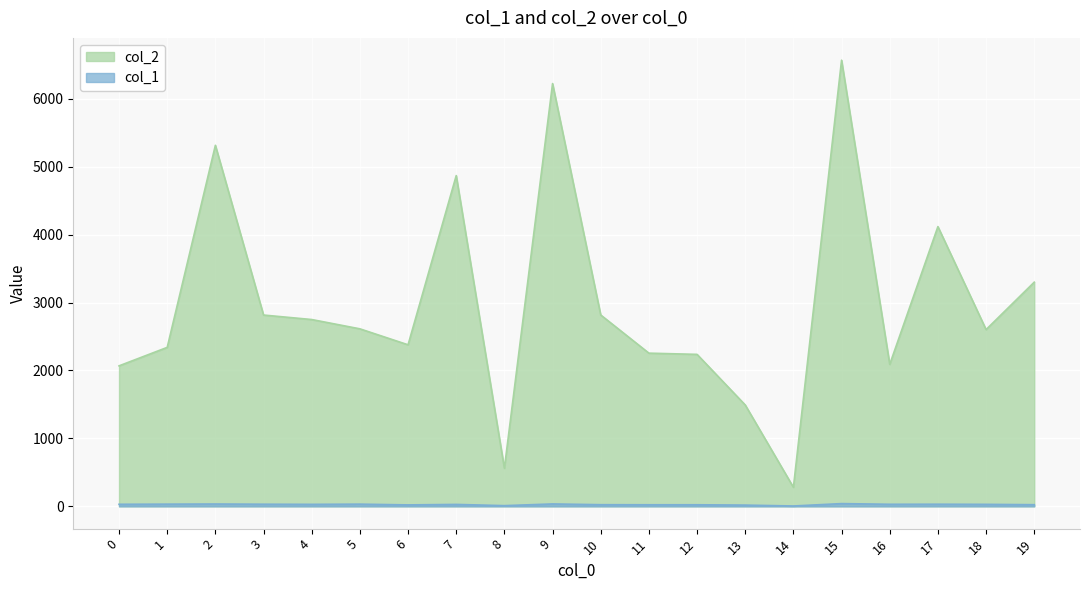

Reading left to right, what are all the values shown in this chart?

col_2: 2068	2340	5315	2816	2750	2613	2378	4869	560	6224	2817	2255	2237	1492	280	6568	2090	4118	2602	3300
col_1: 30	32	34	31	29	32	21	28	10	35	24	23	23	18	5	40	30	31	29	24